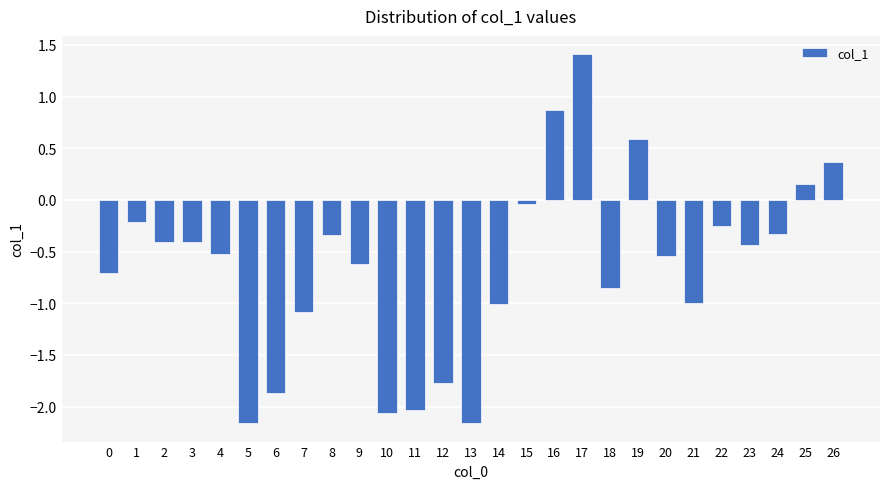

How many values are below zero?

22